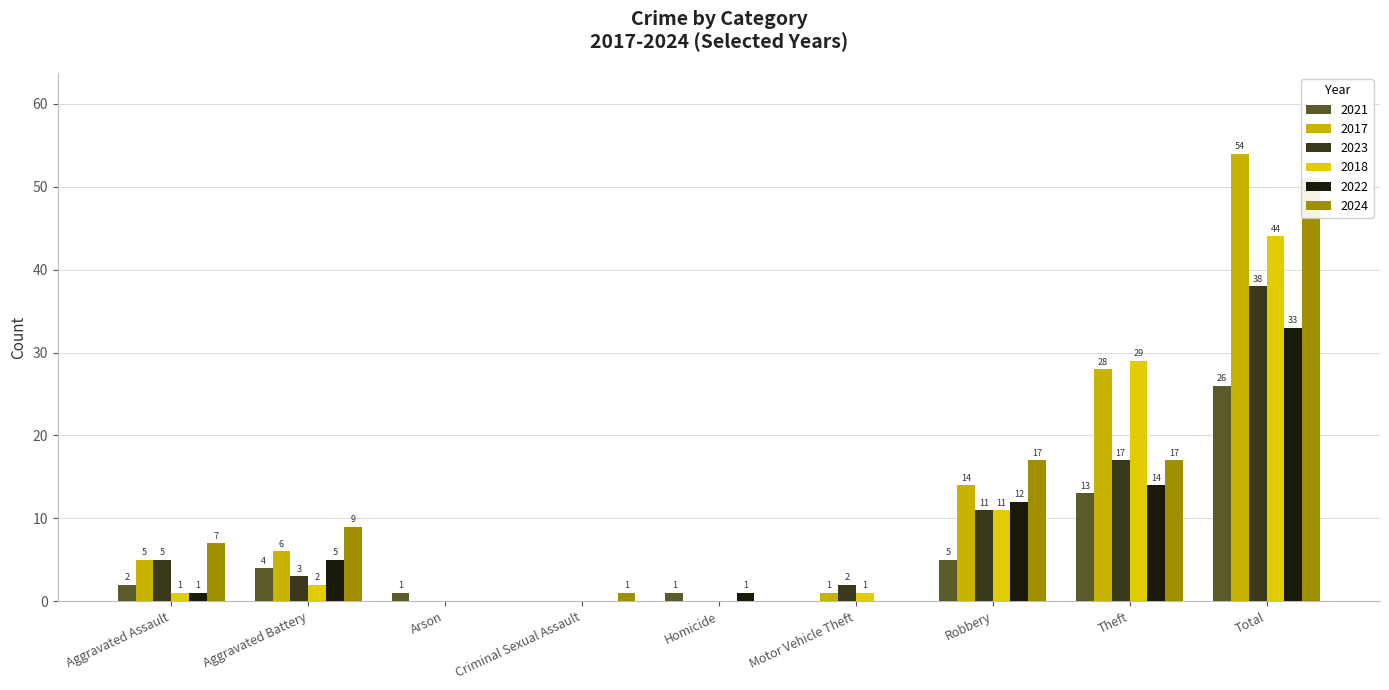

Which series has the largest total across all categories?

2017